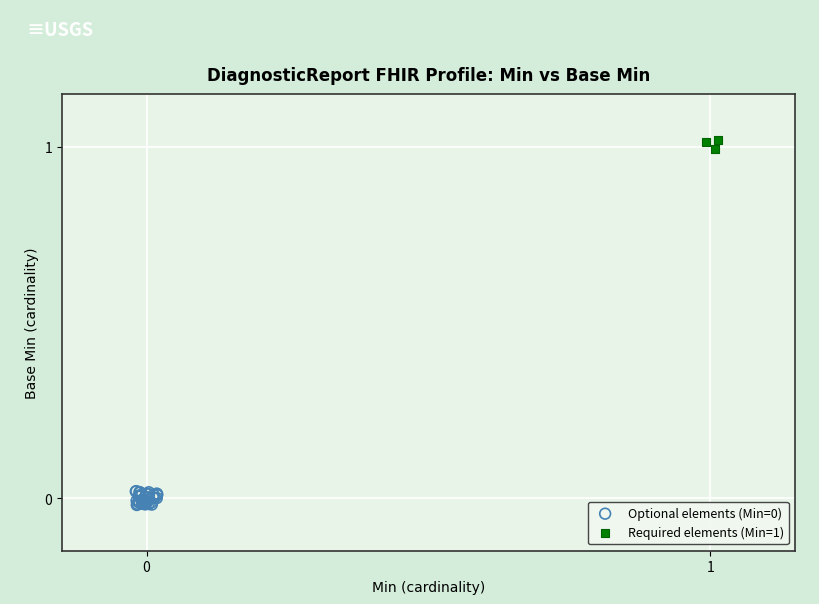

Which series reaches the maximum Y coordinate?

Required elements (Min=1)